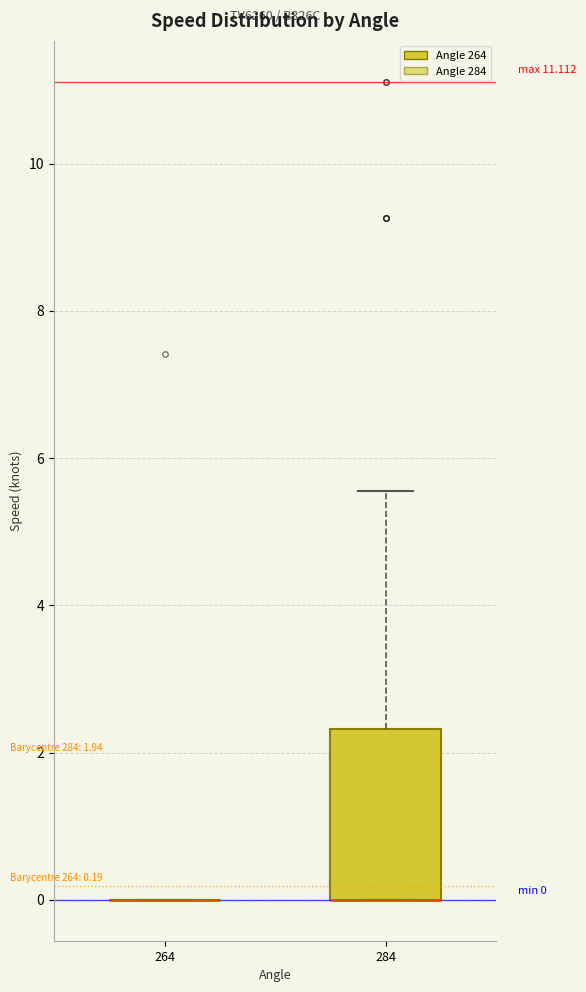

Comparing the boxes themselves (not the whiskers), which one is the tallest?

284